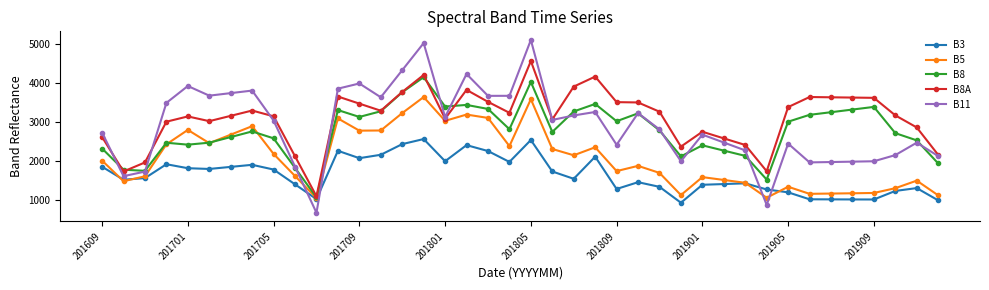

What is the difference between the maximum and minimum values in the B11 series?

4425